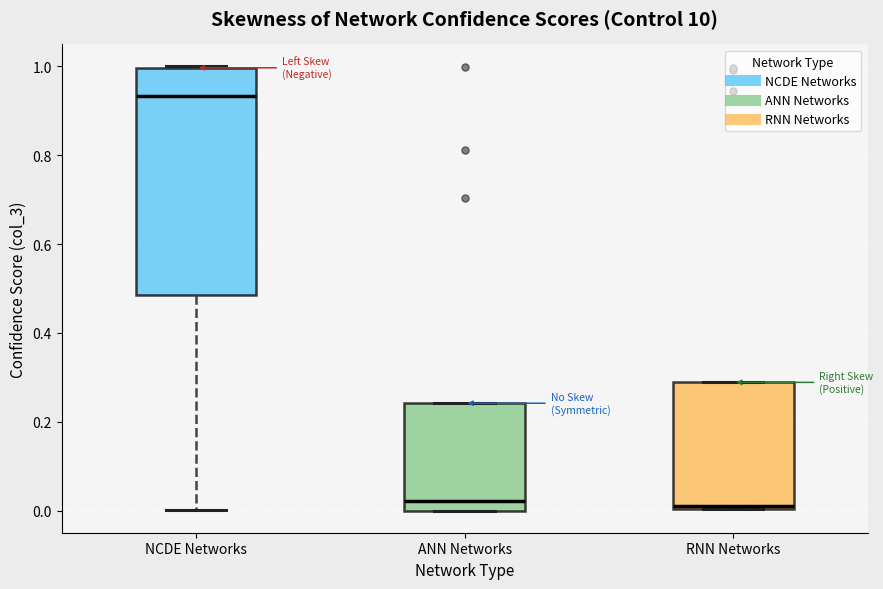

Where is the upper edge of the box for RNN Networks on the y-axis? The values are not printed on the chart, so give them approximately, as read against the axis.

0.28